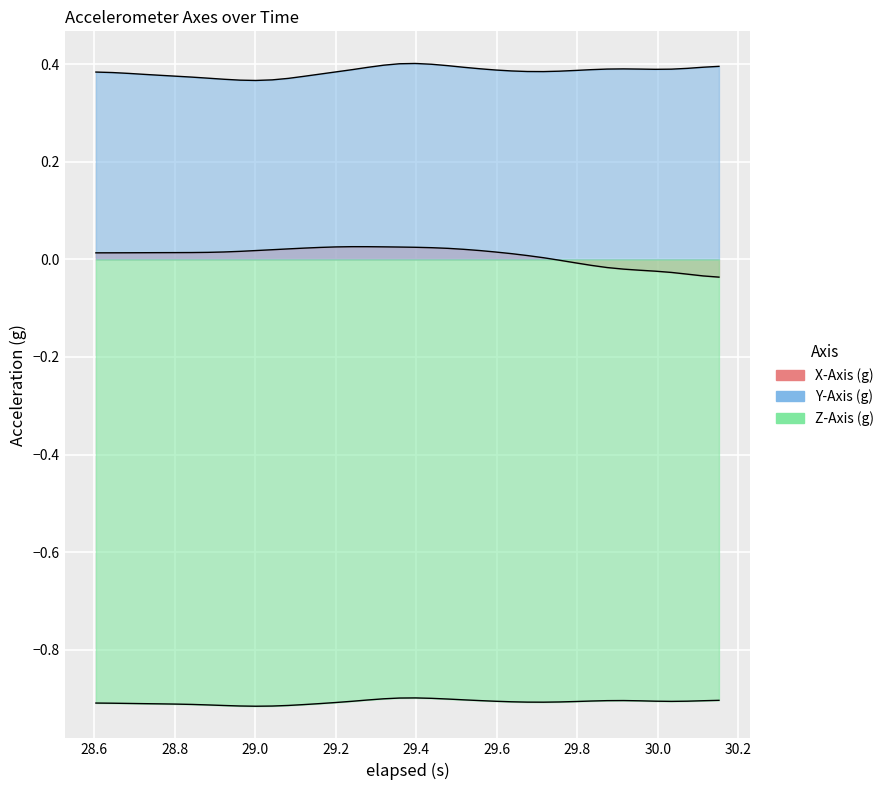

Between 1 and 2, which series saw the biggest shift?

Y-Axis (g)